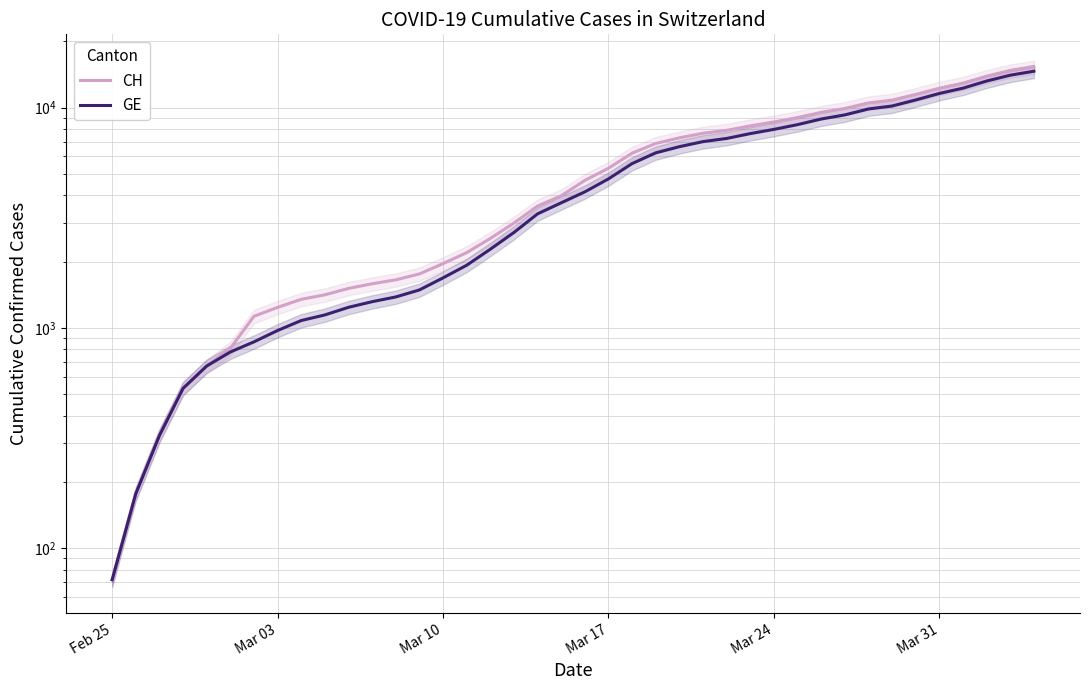

True or false: CH has more than 1 points higher than both neighbors.

False